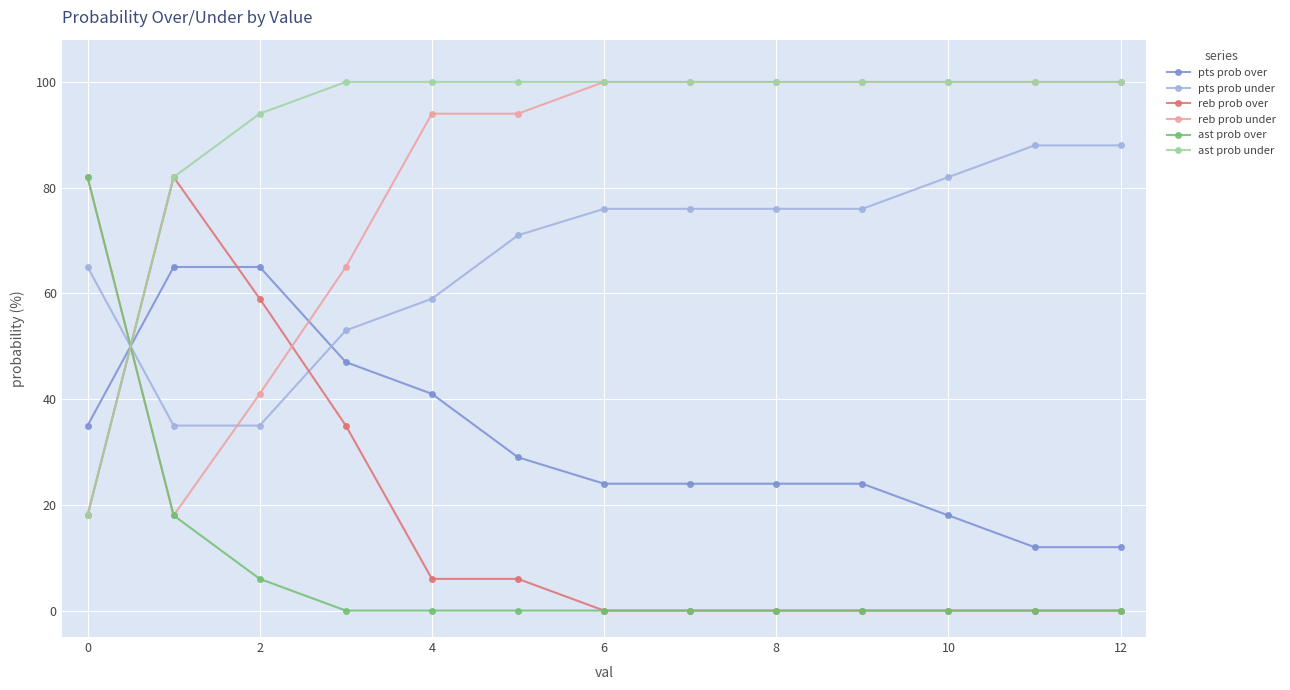

True or false: reb prob over has more than 0 interior local peaks.

True